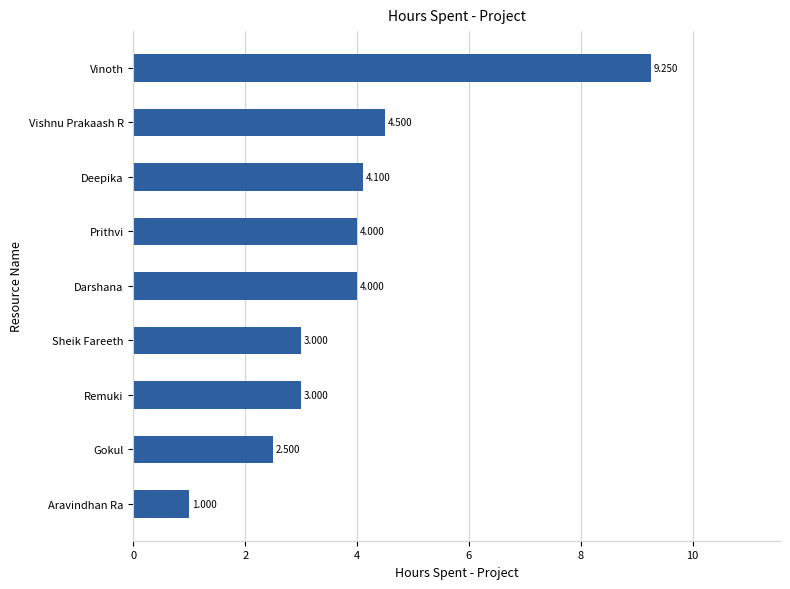

Which label corresponds to the largest value in the chart?

Vinoth